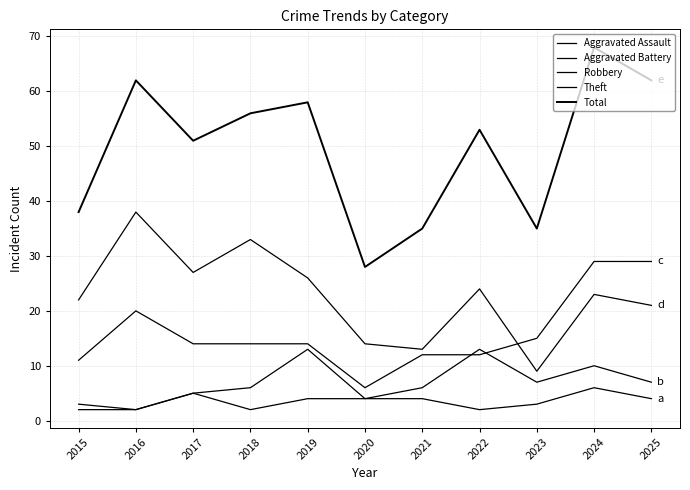

How many lines are shown in the chart?

5